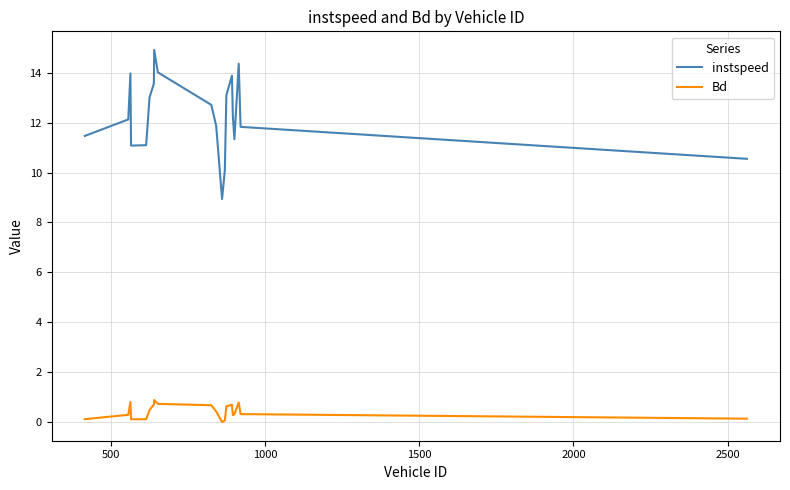

How many interior local valleys does the instspeed series have?

3